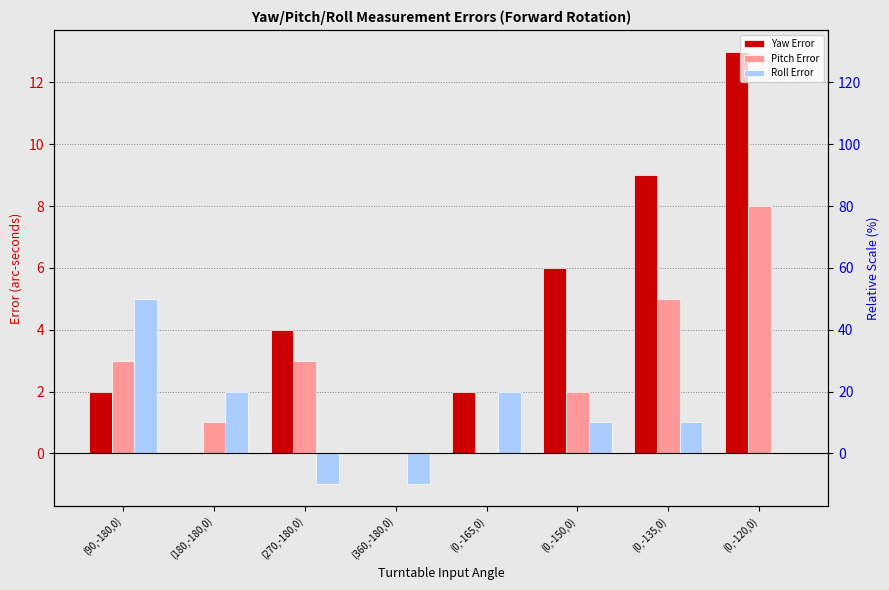

How many values in the Roll Error series exceed 1?

3